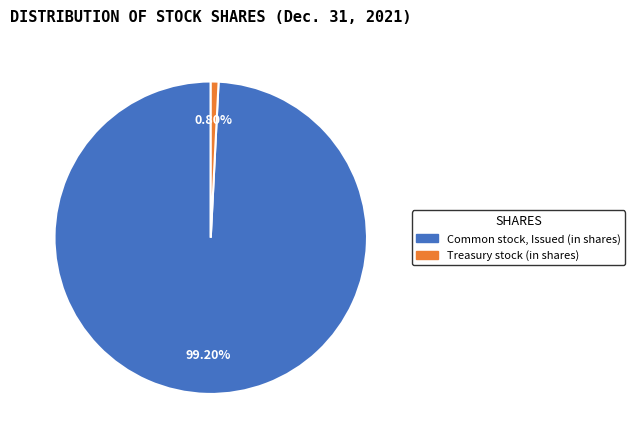

To the nearest percent, what is the combined percentage of Treasury stock (in shares) and Common stock, Issued (in shares)?

100%